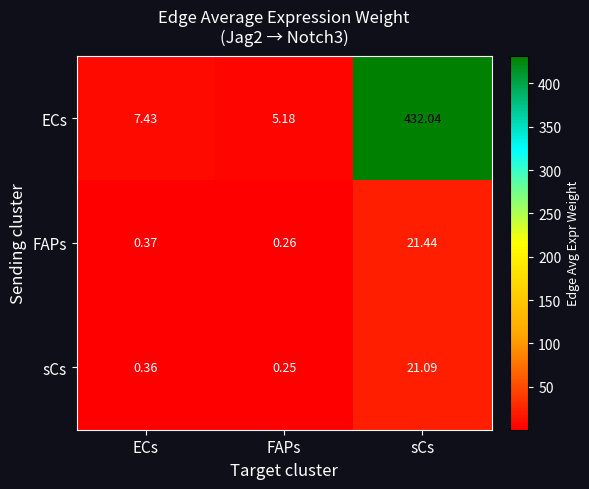

Rank the series at ECs from highest to lowest value.

ECs, FAPs, sCs